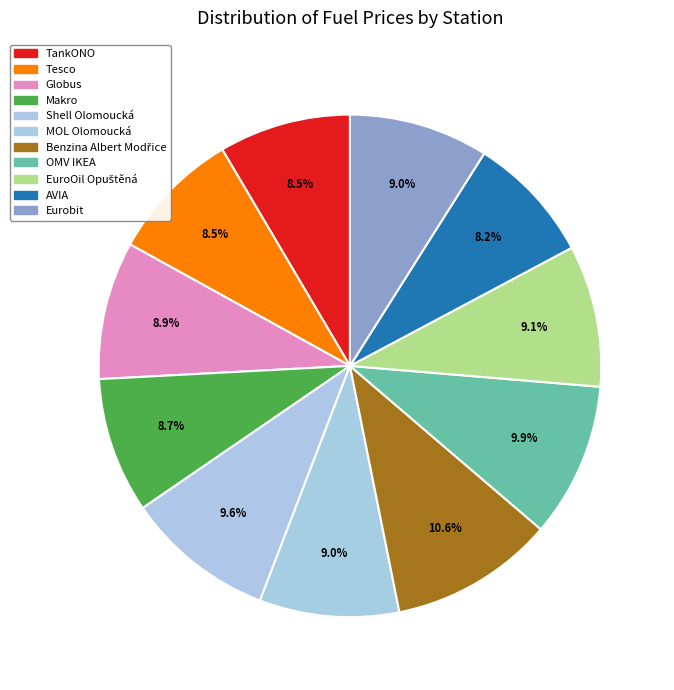

What percentage is the Shell Olomoucká slice, to the nearest percent?

10%